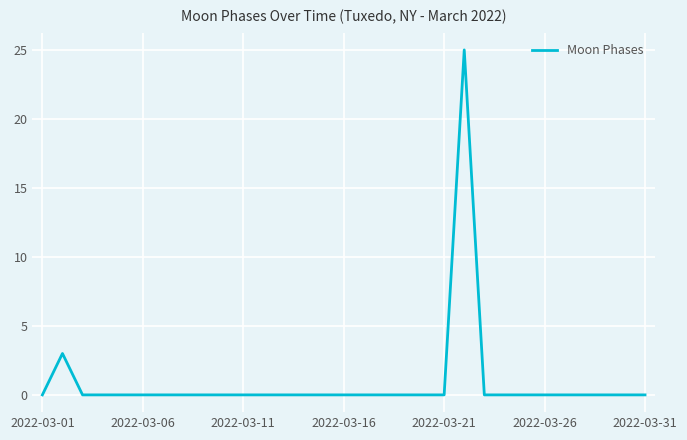

What is the difference between the maximum and minimum values?

25